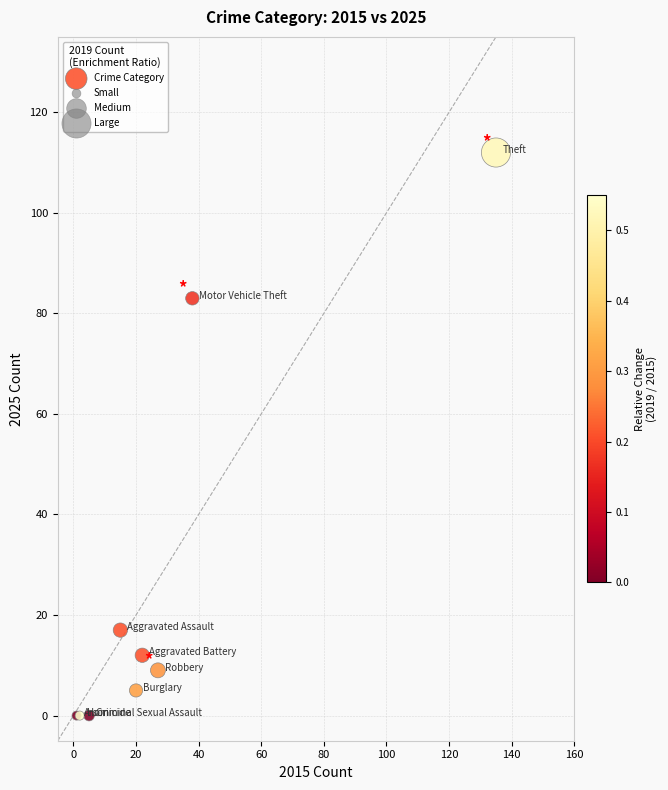

What Y value in the scatter plot is closest to 56?

83